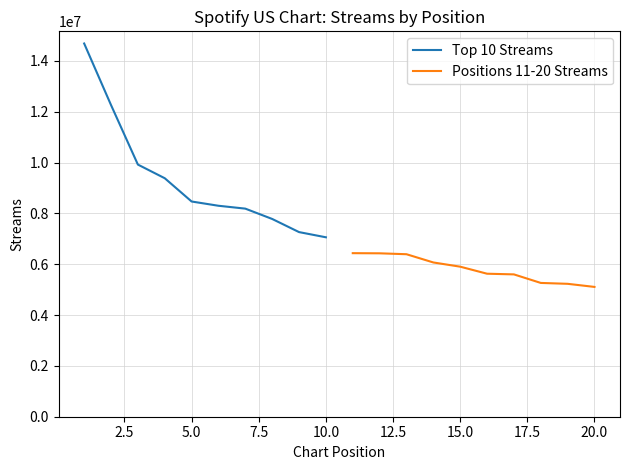

How many values in the Positions 11-20 Streams series are below 5904205?

5